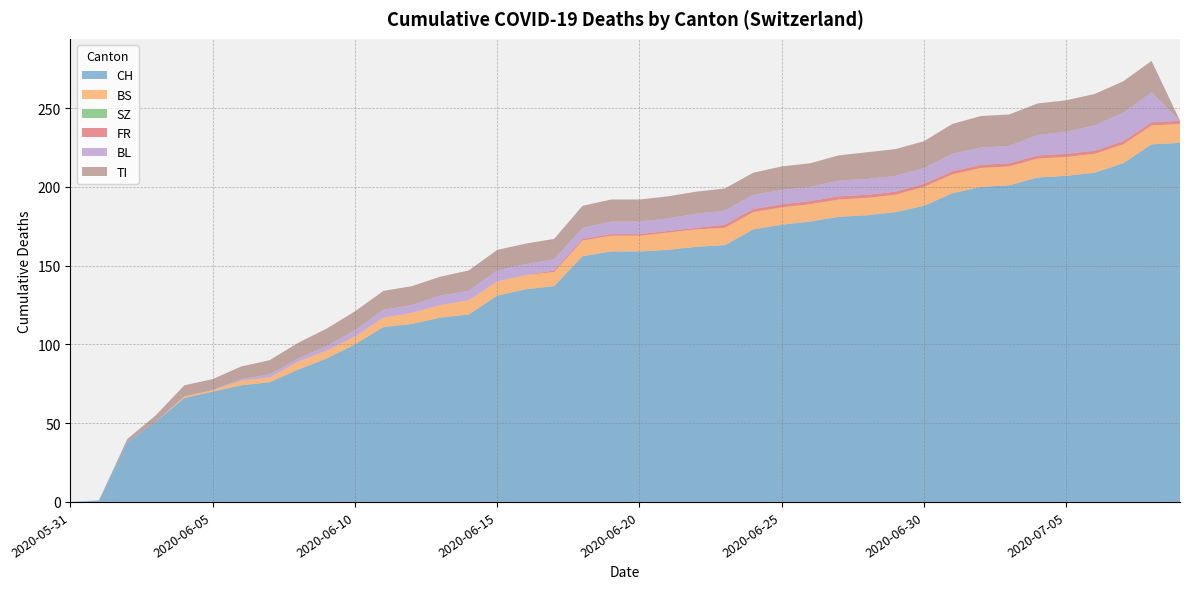

Reading left to right, what are all the values shown in this chart?

CH: 0	1	38	51	66	70	74	76	84	91	100	111	113	117	119	131	135	137	156	159	159	160	162	163	173	176	178	181	182	184	188	196	200	201	206	207	209	215	227	228
BS: 0	0	0	0	1	1	3	3	5	5	5	6	7	8	9	9	9	9	10	10	10	11	11	11	11	11	11	11	11	11	12	12	12	12	12	12	12	12	12	12
SZ: 0	0	0	0	0	0	0	0	0	0	0	0	0	0	0	0	0	0	0	0	0	0	0	0	0	0	0	0	0	0	0	0	0	0	0	0	0	0	0	0
FR: 0	0	0	0	0	0	0	0	0	0	0	0	0	0	0	0	0	1	1	1	1	1	1	2	2	2	2	2	2	2	2	2	2	2	2	2	2	2	2	2
BL: 0	0	0	0	0	0	1	2	2	3	4	5	5	6	6	7	7	7	7	8	8	8	9	9	9	9	9	10	10	10	10	11	11	11	13	14	16	18	19	0
TI: 0	0	2	4	7	7	8	9	10	11	12	12	12	12	13	13	13	13	14	14	14	14	14	14	14	15	15	16	17	17	17	19	20	20	20	20	20	20	20	0